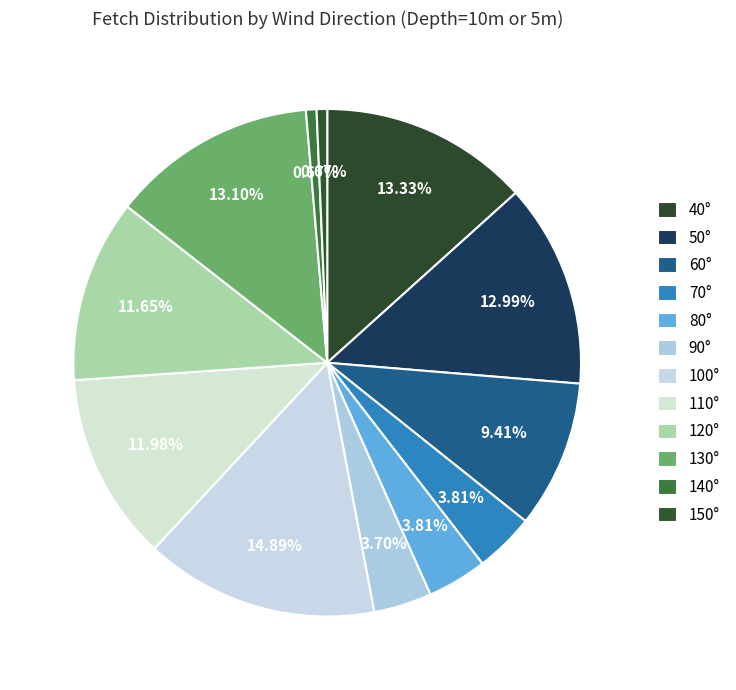

Count the number of slices in the pie.

12